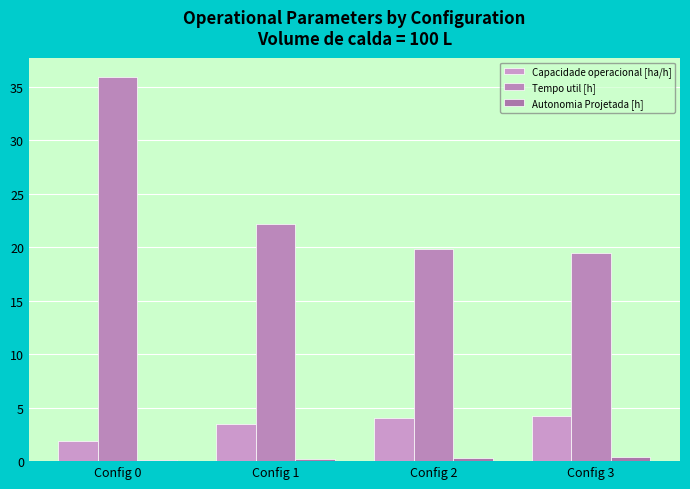

How many categories are shown in the chart?

4